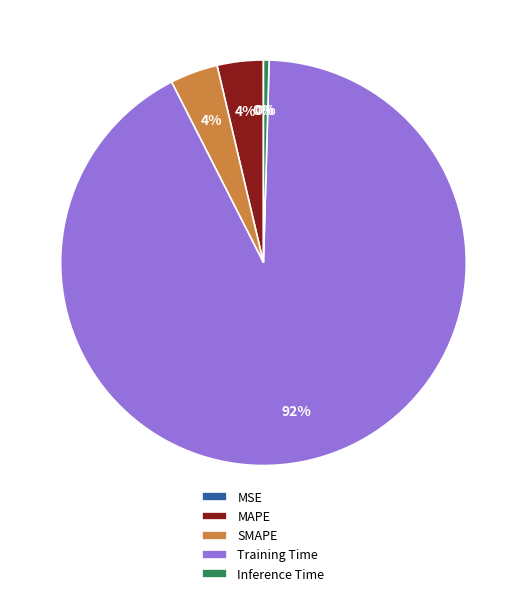

To the nearest percent, what percentage of the pie is MAPE?

4%